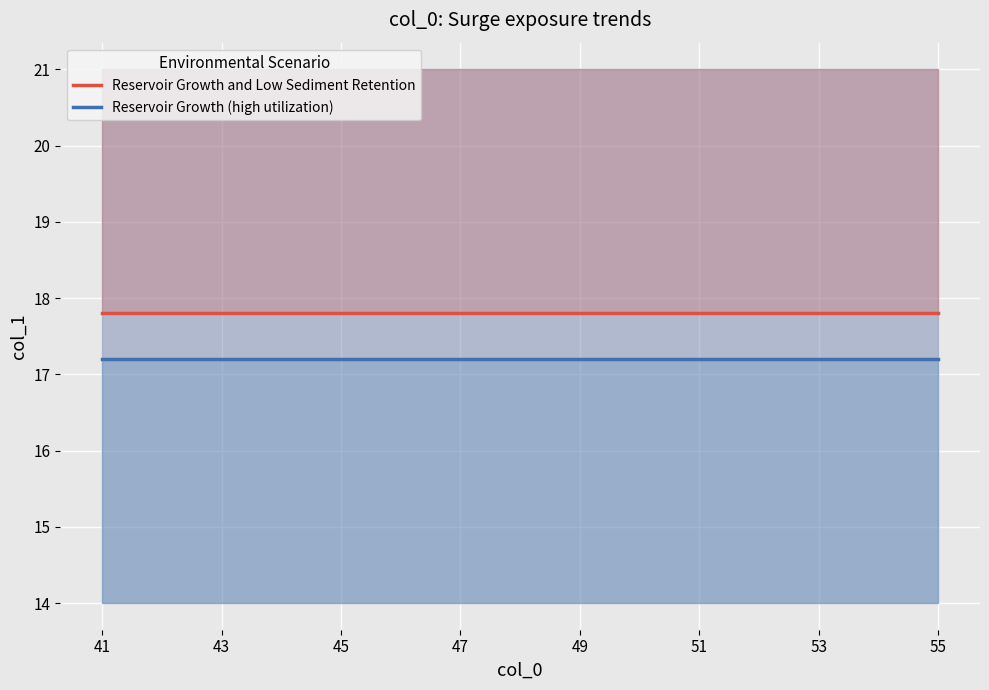

Which series has the largest total across all categories?

Reservoir Growth and Low Sediment Retention